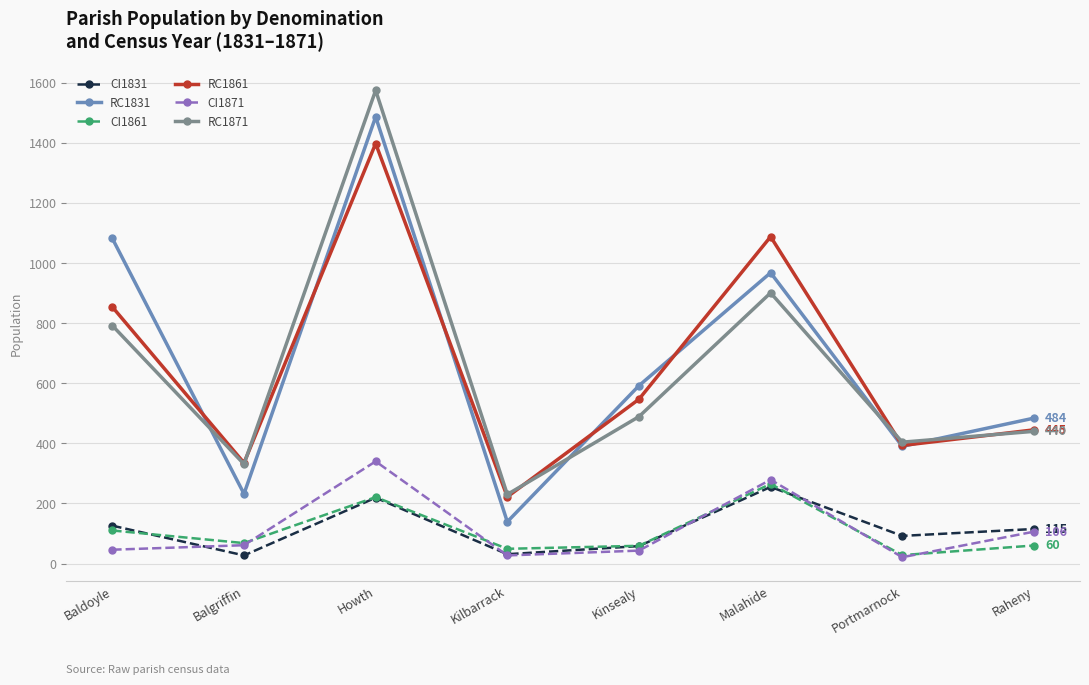

True or false: RC1861 and CI1861 cross at least once.

False